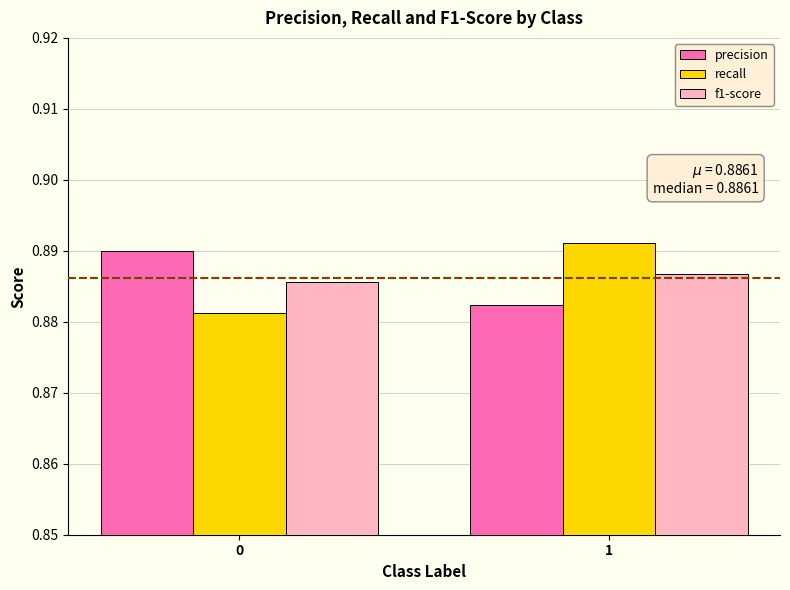

What is the sum of the recall values at 0 and 1?

1.8